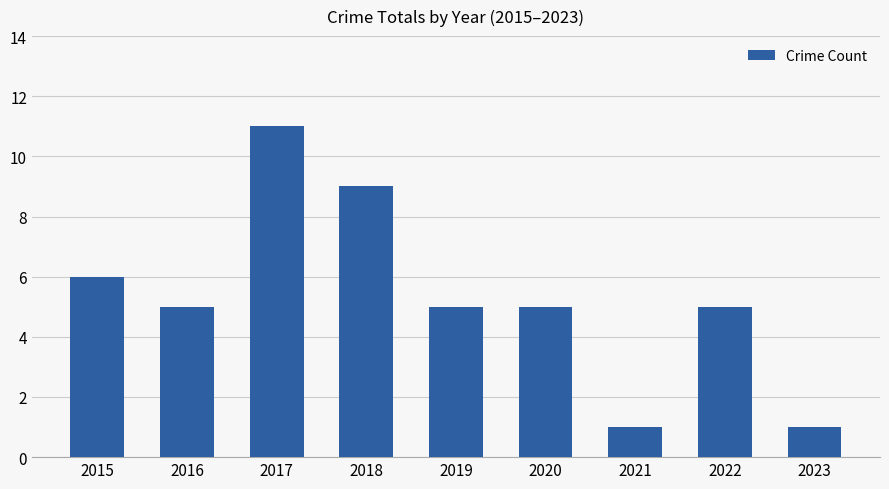

Is it true that the value at 2022 is 8?

False